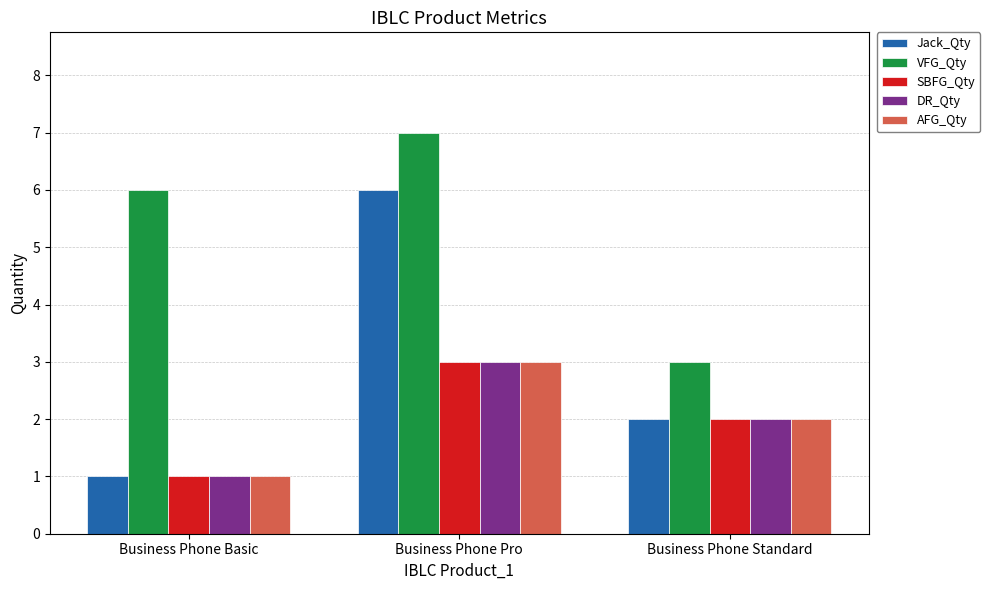

How many series are shown in this chart?

5